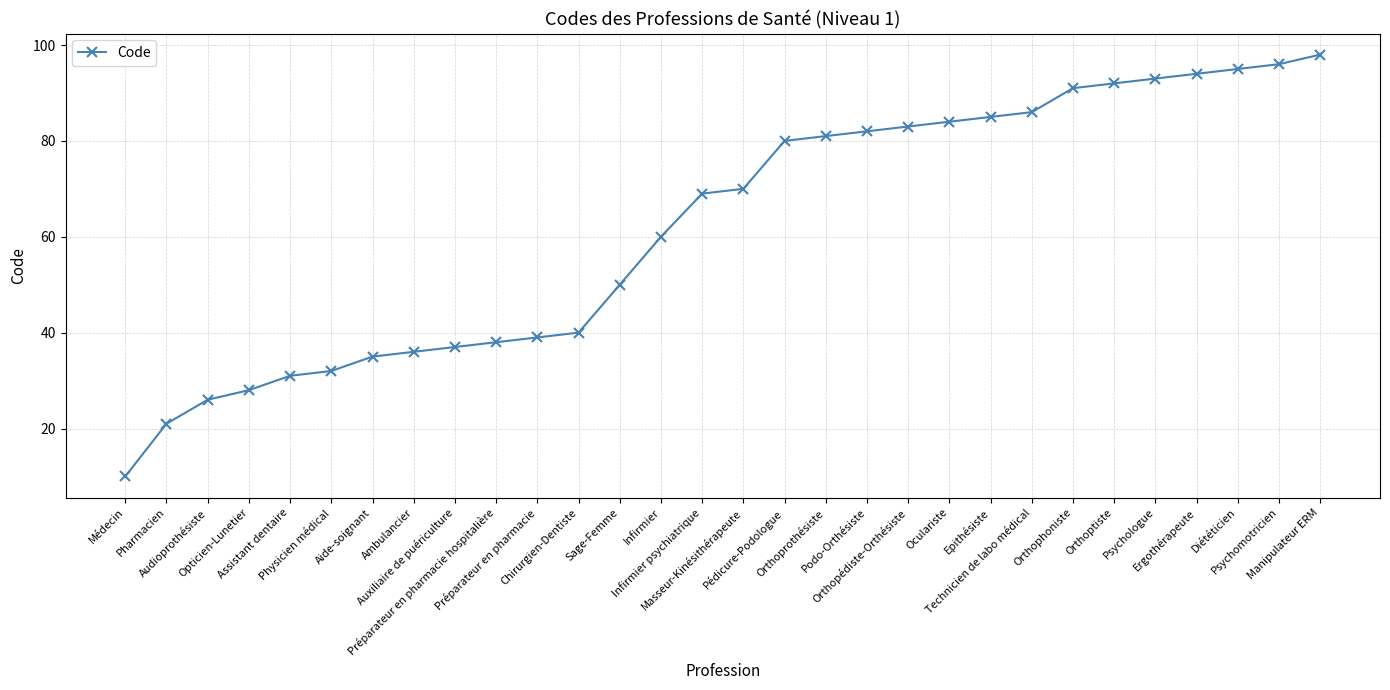

The value at Audioprothésiste is 26. True or false?

True